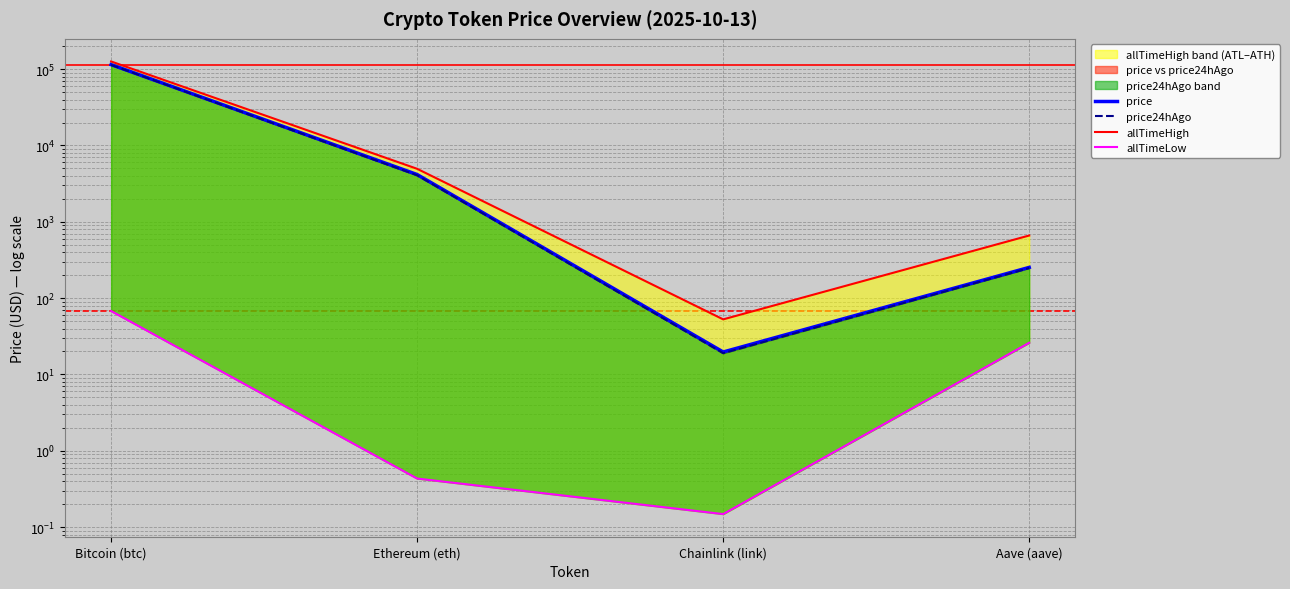

Between Bitcoin (btc) and Ethereum (eth), which series saw the biggest shift?

allTimeHigh